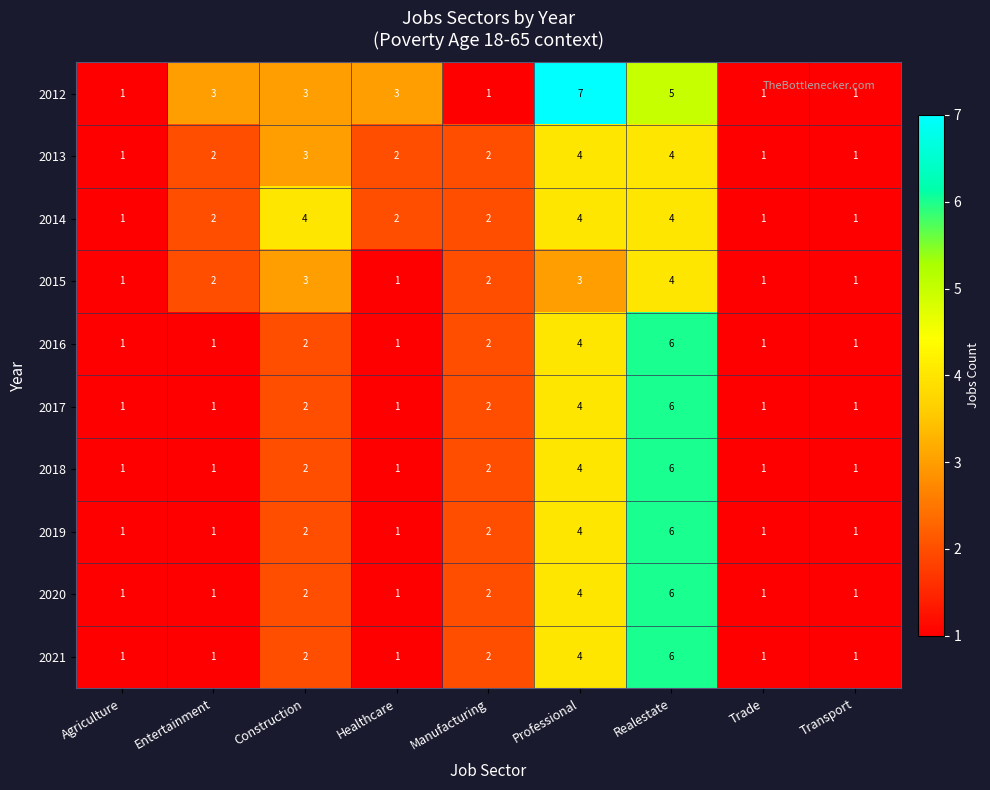

What is the difference between the second highest and second lowest values in the 2013 series?

3